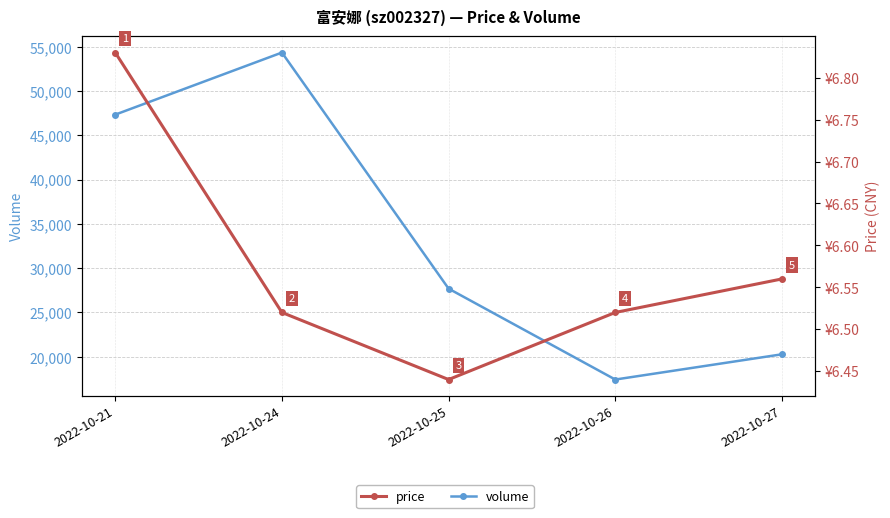

Reading left to right, list all the values displayed in this chart.

volume: 2022-10-21=47328.0	2022-10-24=54337.0	2022-10-25=27683.0	2022-10-26=17420.0	2022-10-27=20270.0
price: 2022-10-21=6.8	2022-10-24=6.5	2022-10-25=6.4	2022-10-26=6.5	2022-10-27=6.6